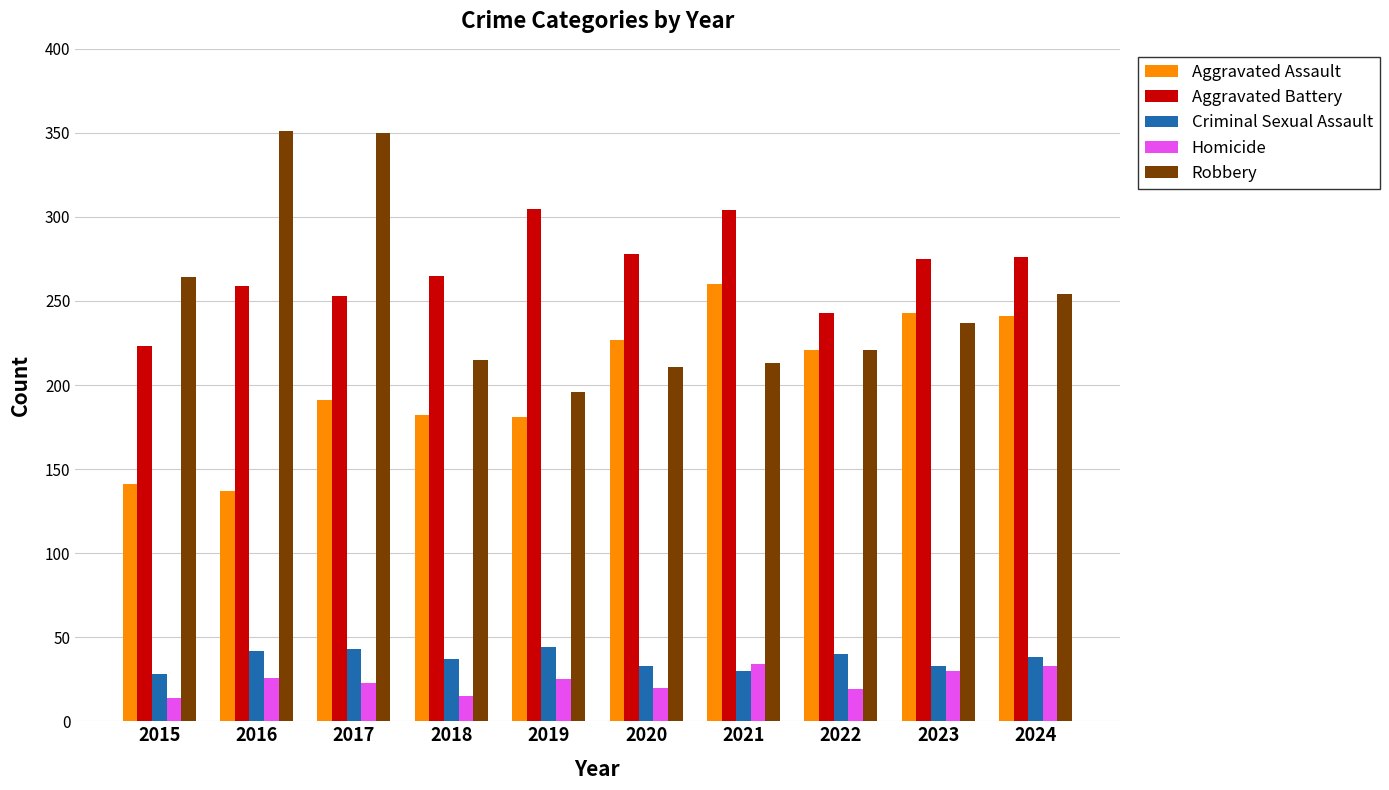

Count the number of data series in this chart.

5